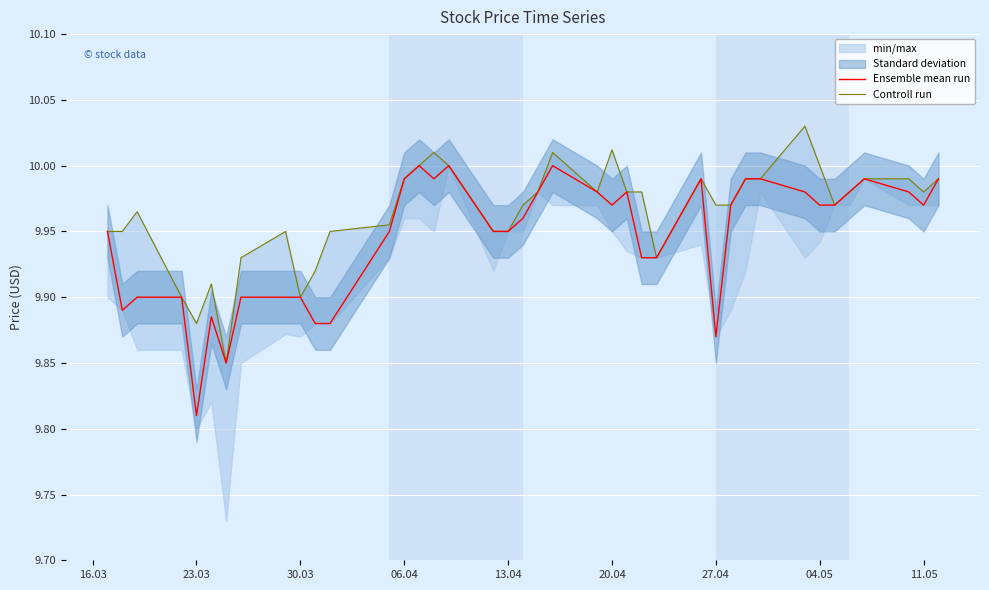

Where is Ensemble mean run nearest to the value 9?

23.03